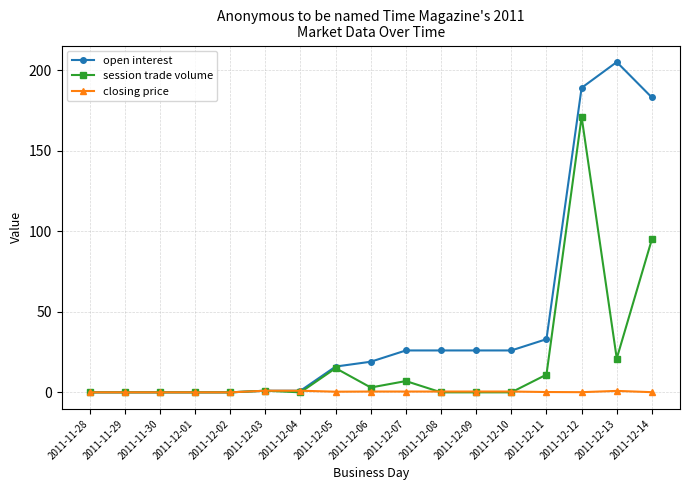

What is the difference between the maximum and minimum values in the closing price series?

1.0